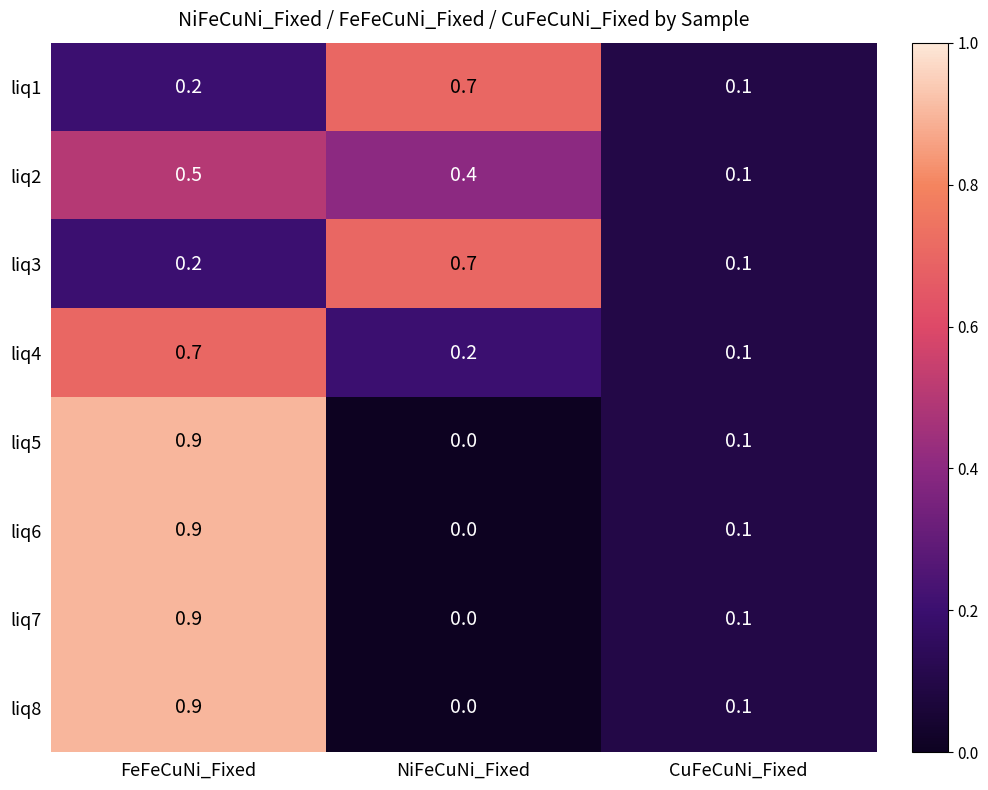

The value of liq7 at CuFeCuNi_Fixed is 0.1. True or false?

True